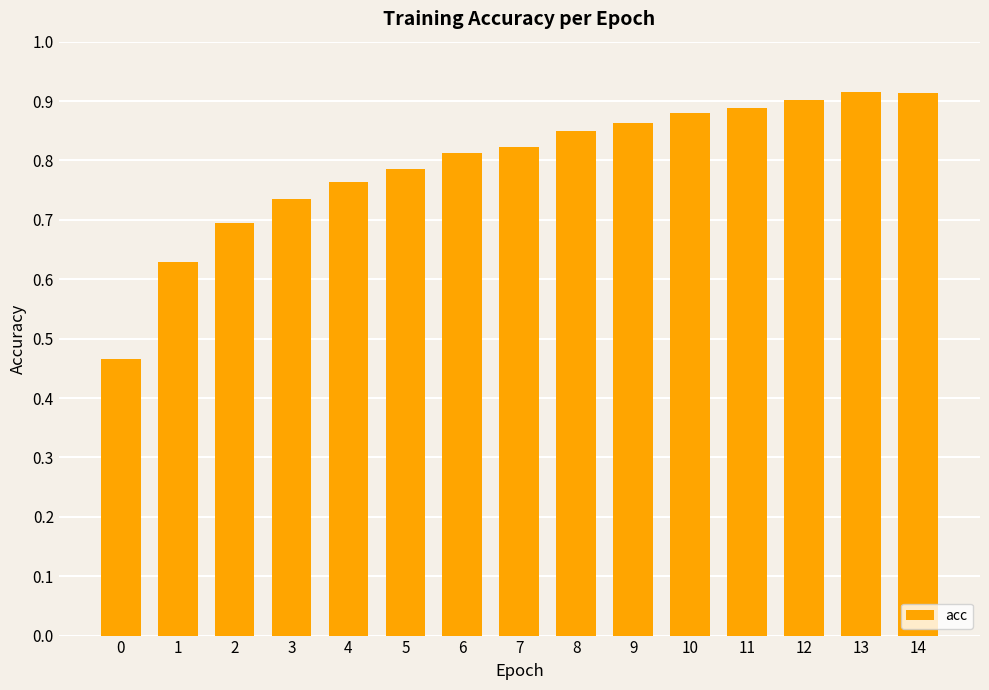

What is the change in value from 1 to 7?

+0.2